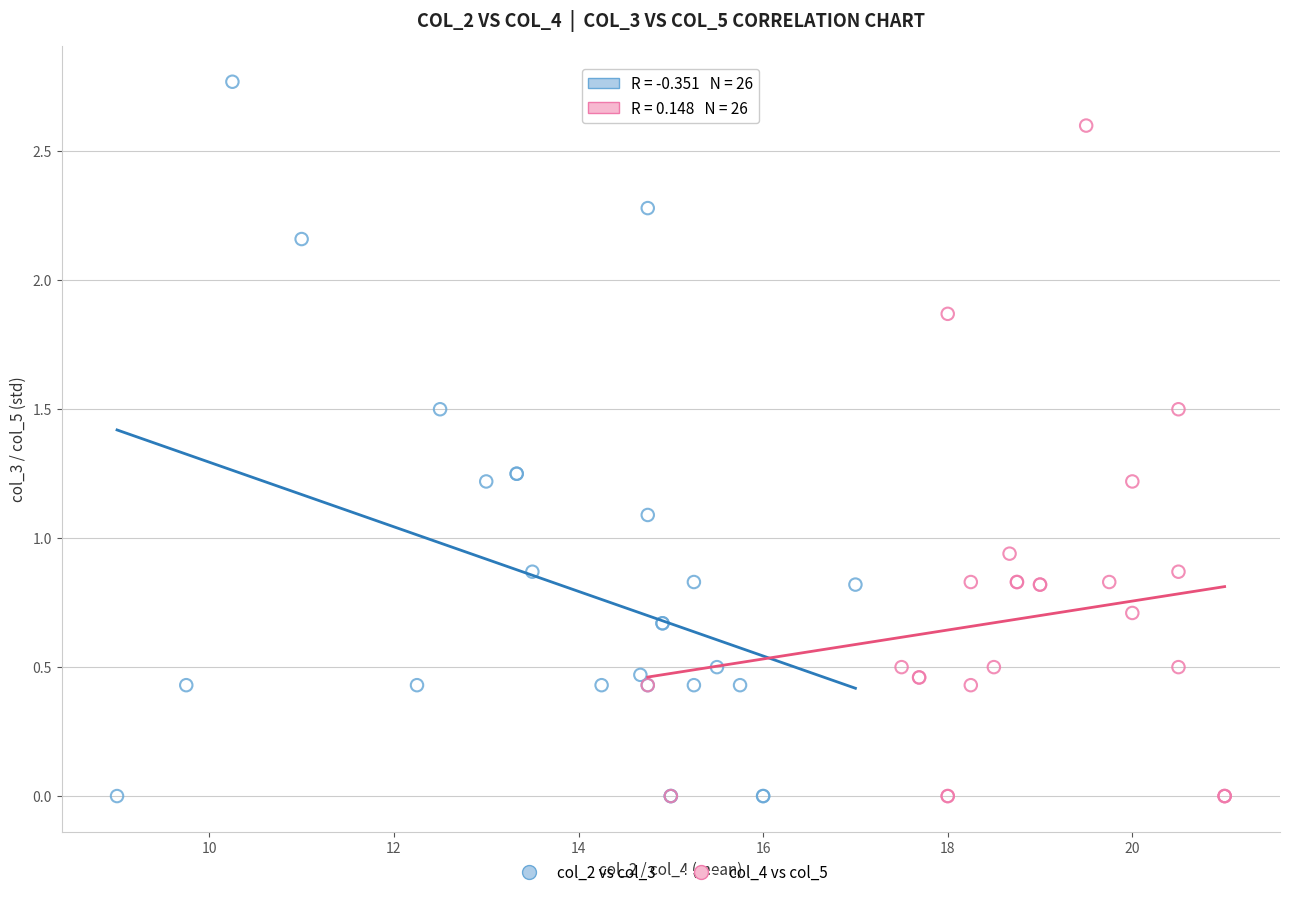

Which series reaches the maximum Y coordinate?

col_2 vs col_3